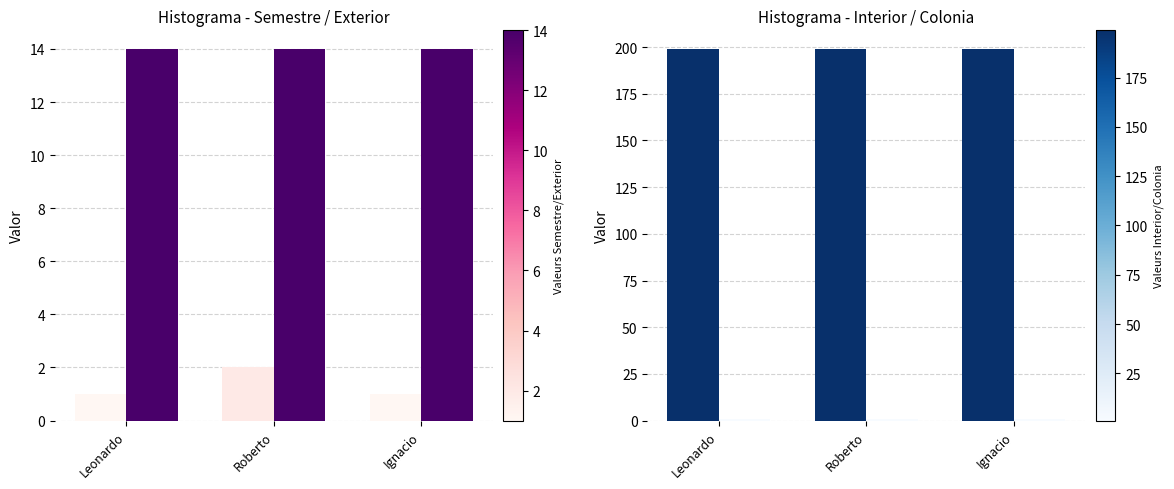

The value of IdColonia at Leonardo is 1. True or false?

False